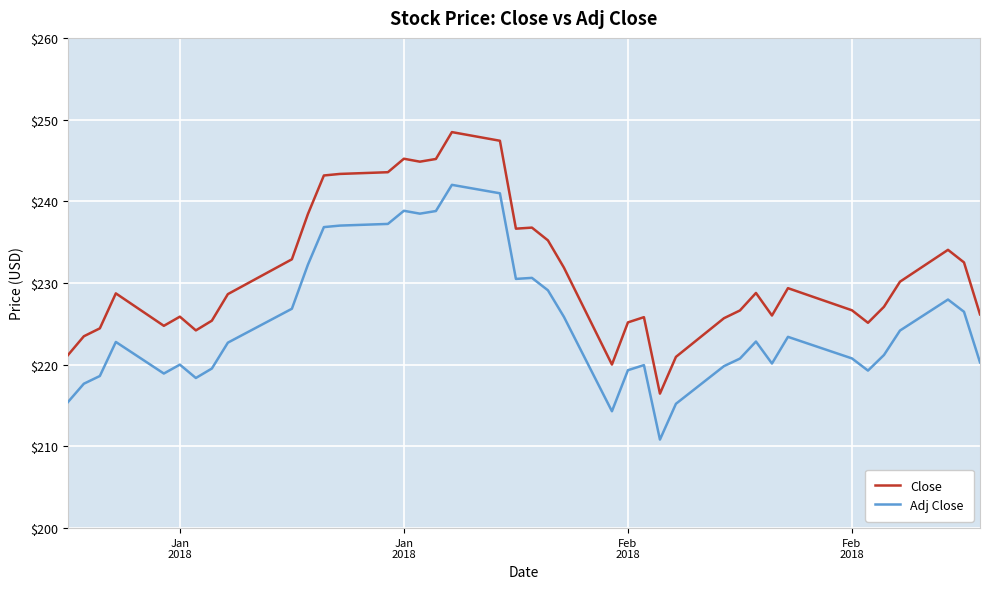

What is the difference between the maximum and minimum values in the Close series?

32.0